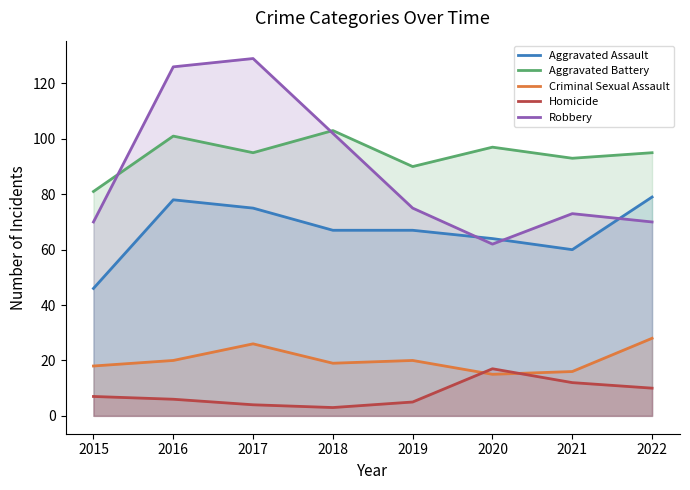

How many interior local peaks does the Aggravated Battery series have?

3